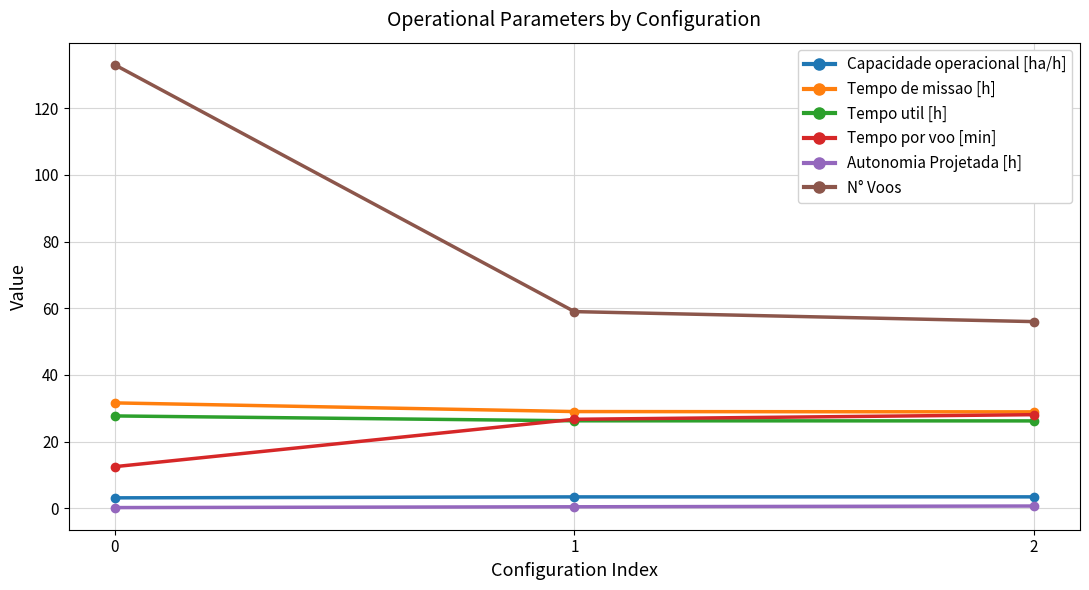

True or false: Tempo util [h] has a value of 8.0 at 0.

False